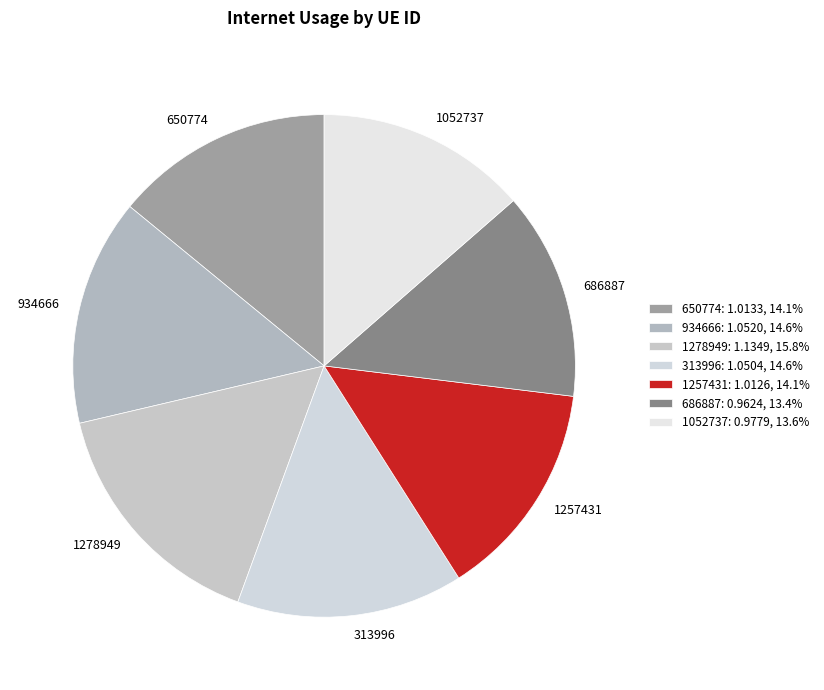

Is there any slice that represents more than half of the pie?

No